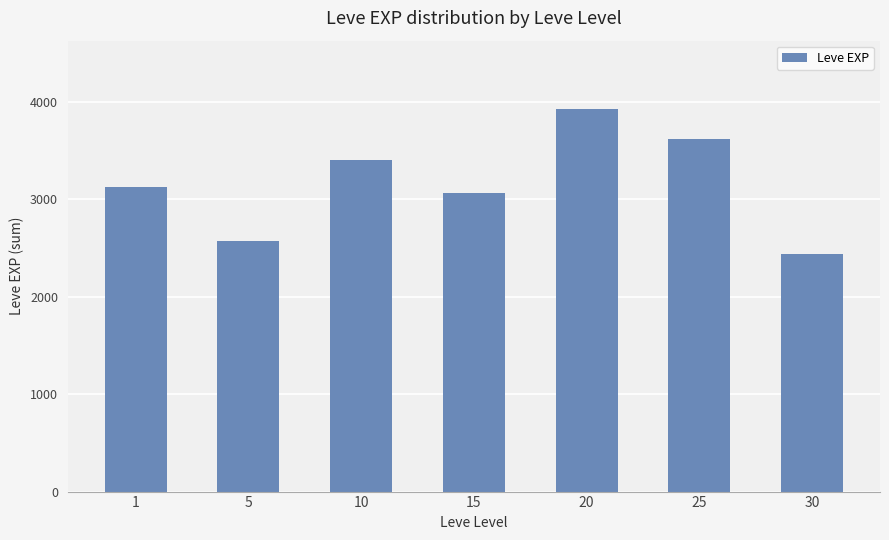

Does the chart contain stacked bars?

No